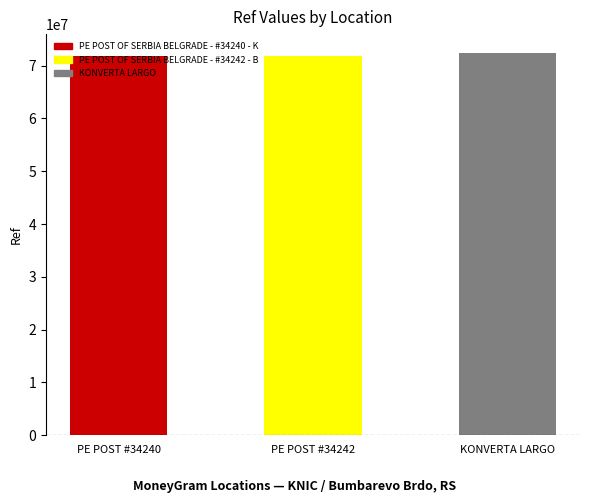

What is the average value?

72030640